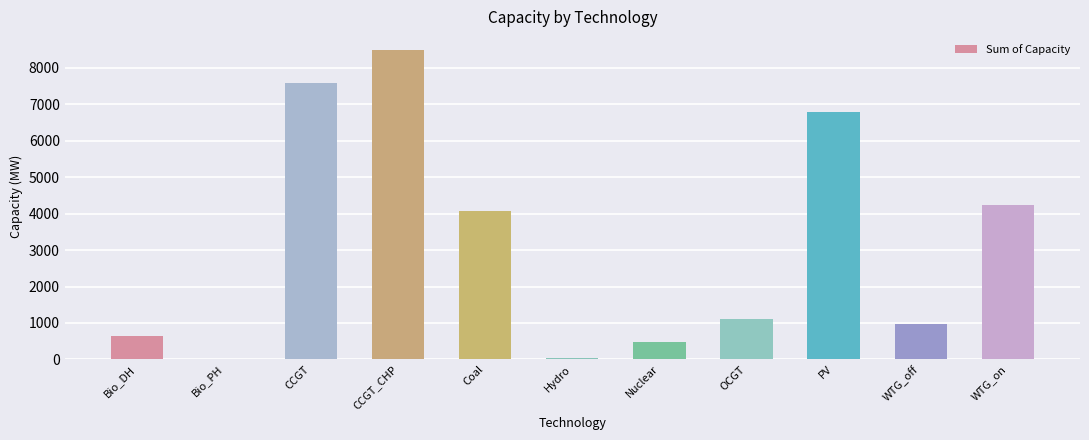

What is the ratio of the value at PV to the value at CCGT?

0.9